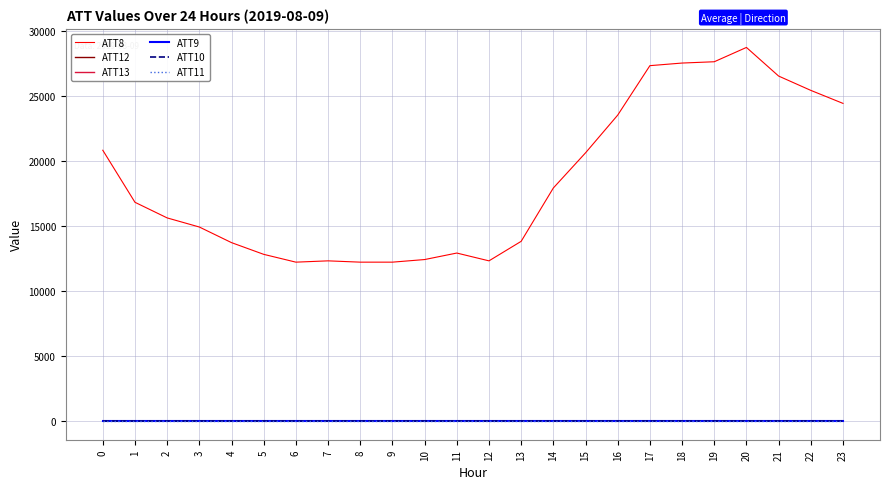

What is the sum of the ATT9 values at 19 and 10?

-20.0